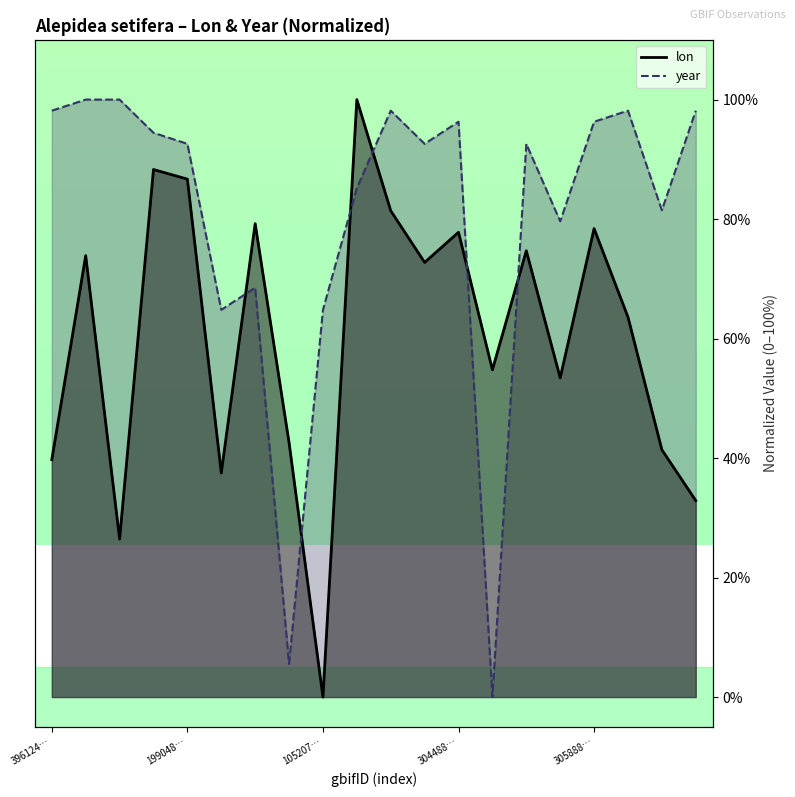

What is the sum of the year values at 11 and 15?

172.2